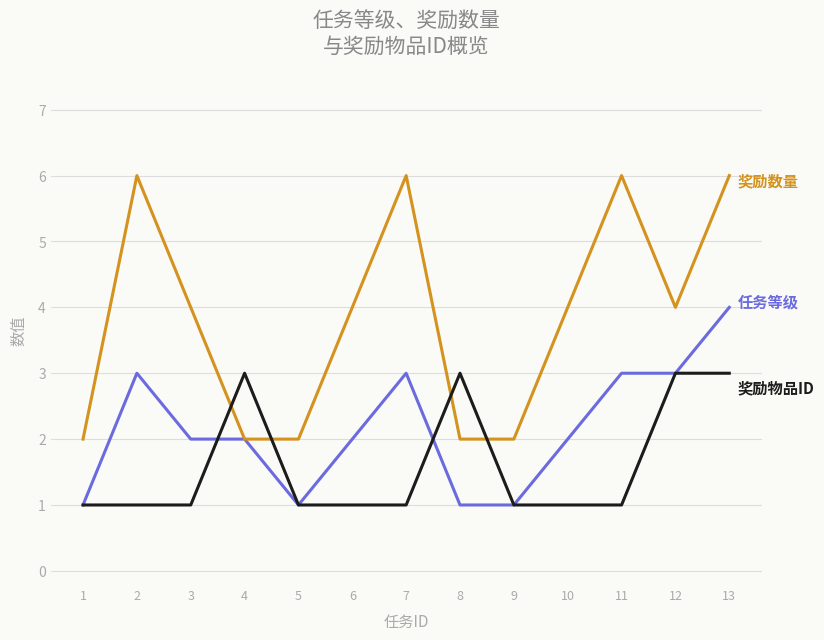

At which category is the sum across all series the highest?

13